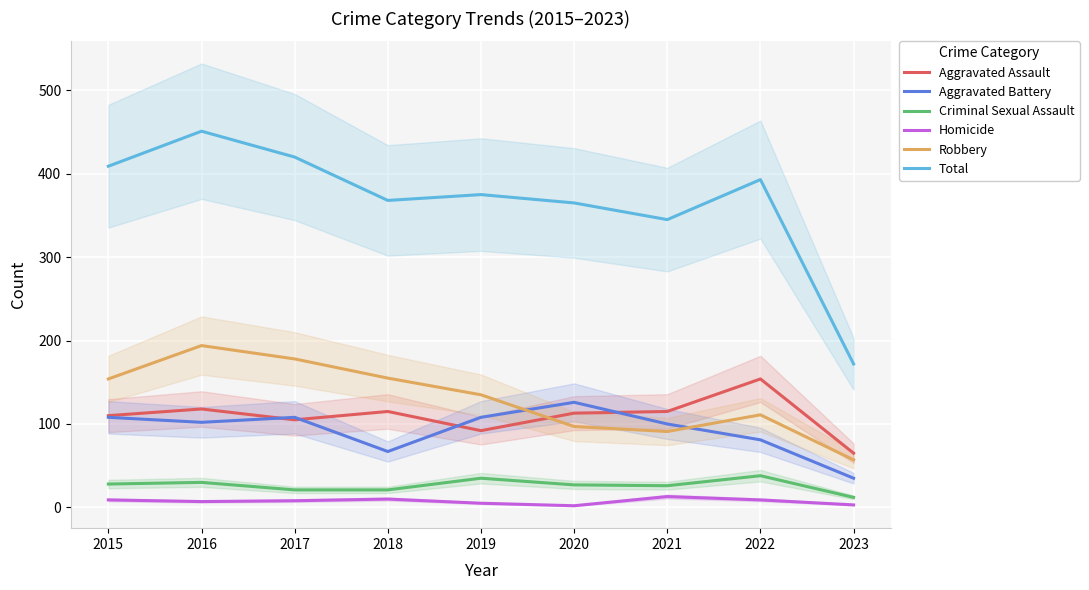

What is the minimum value shown in the chart?

2